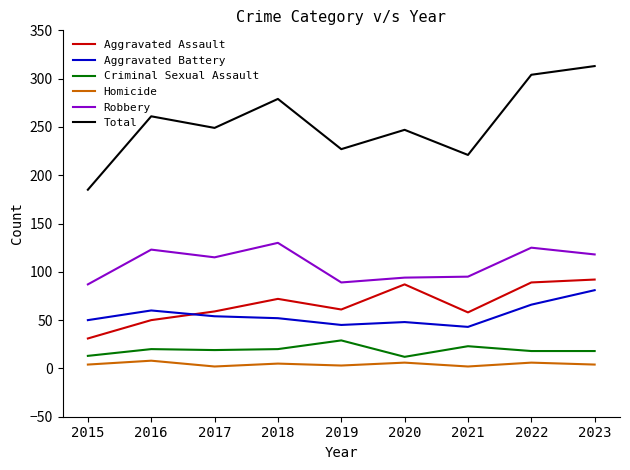

How many lines are shown in the chart?

6